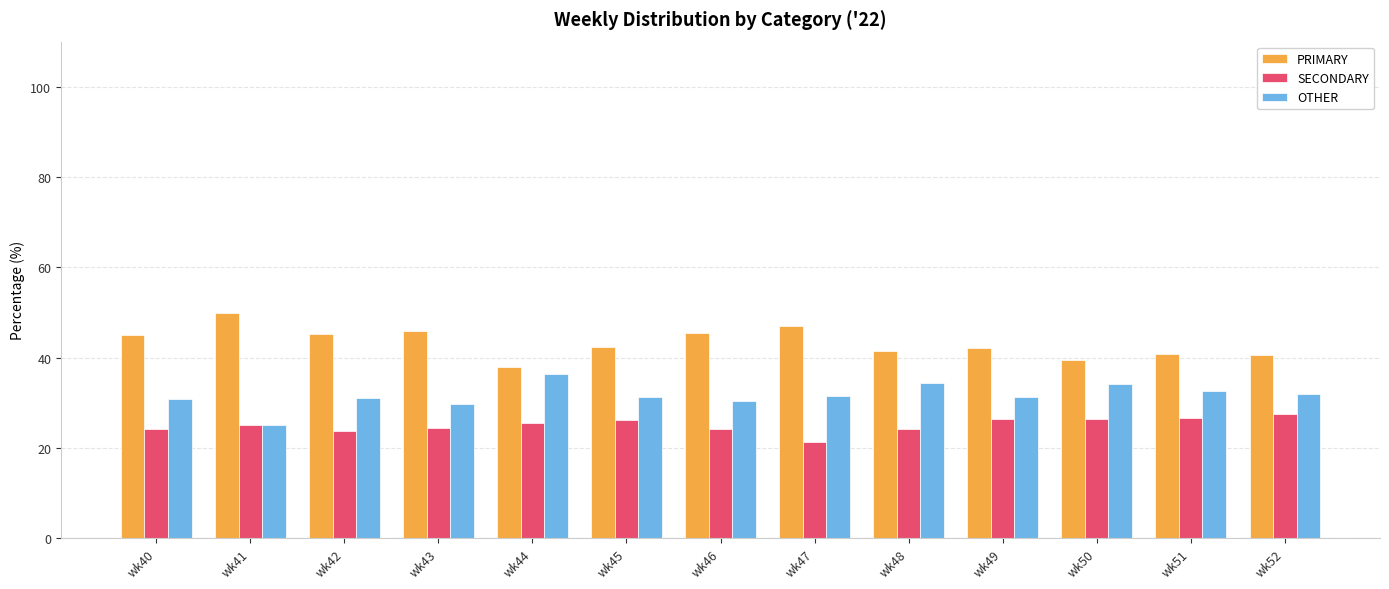

Rank the series at wk43 from highest to lowest value.

PRIMARY, OTHER, SECONDARY